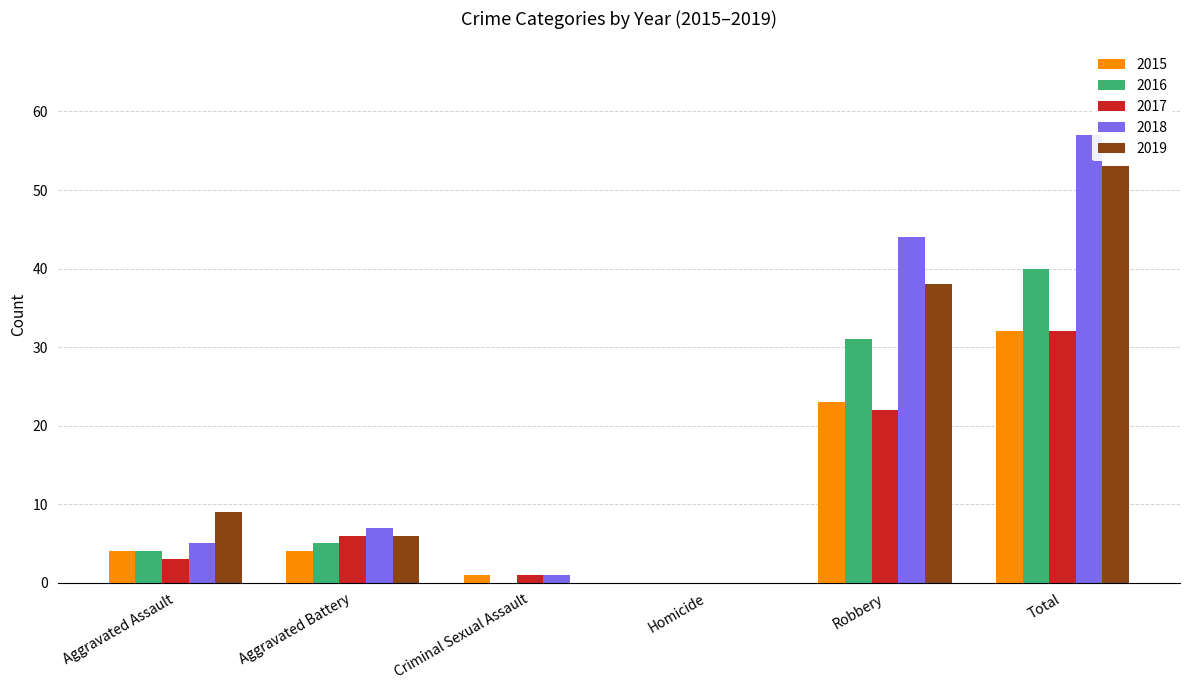

What is the sum of the 2016 values at Aggravated Battery and Homicide?

5